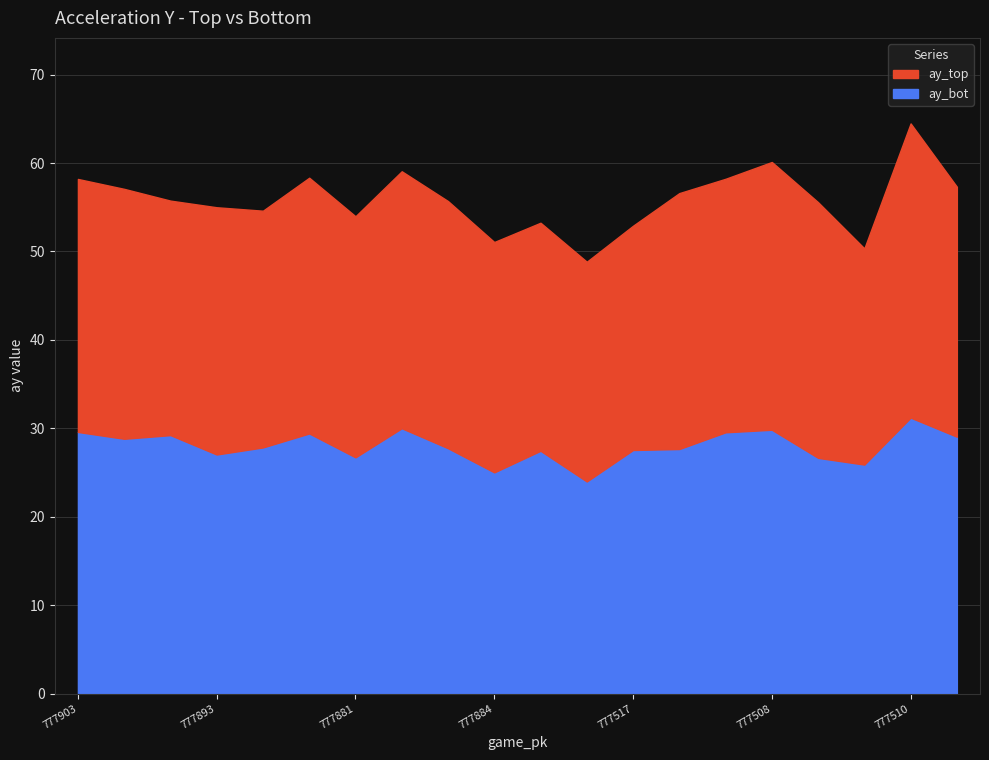

In ay_bot, how many points are lower than both neighbors (excluding endpoints)?

6